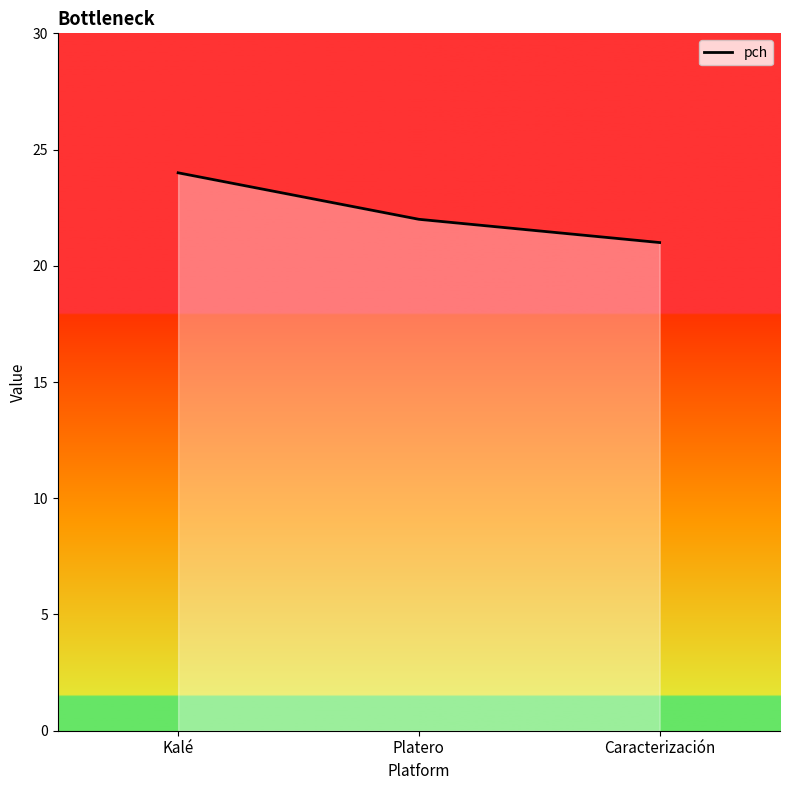

Is it true that the value at Kalé is 24?

True